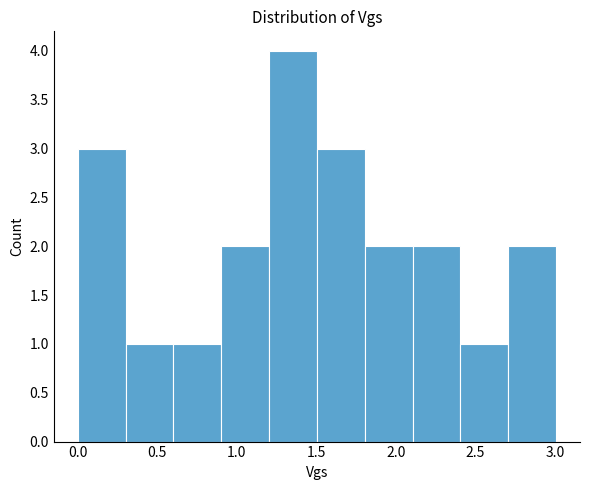

Which range on the x-axis has the tallest bar?

1.2 to 1.5